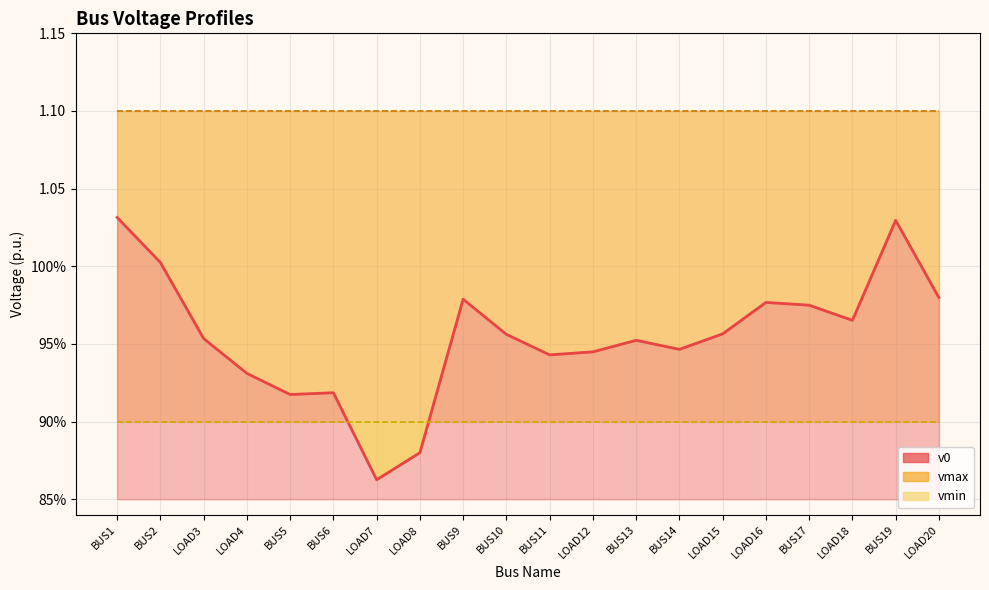

What is the average value of the vmin series?

0.9